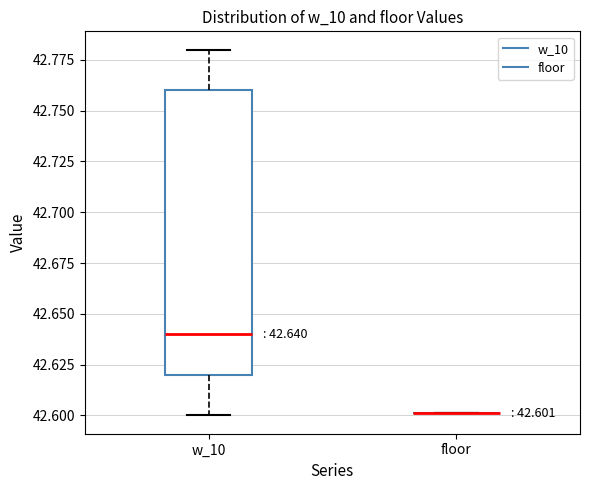

Which box is the tallest, from its lower edge to its upper edge?

w_10